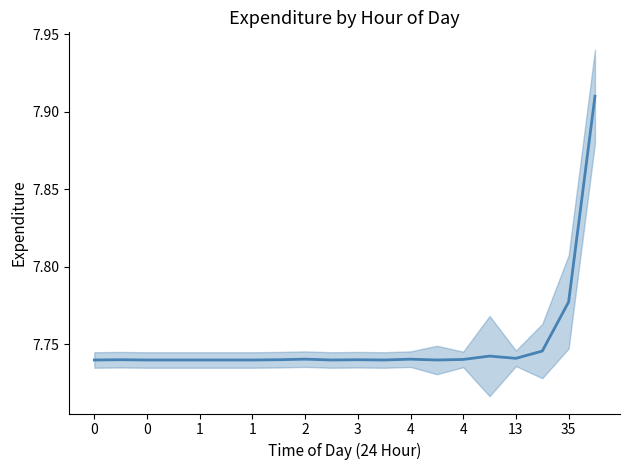

What is the sum of all values?

155.0